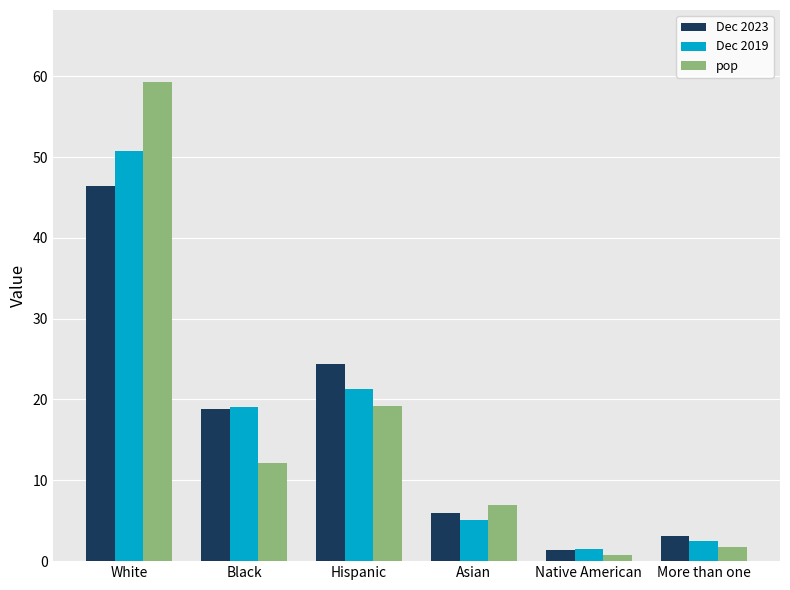

Which series changed the most between Hispanic and More than one?

Dec 2023